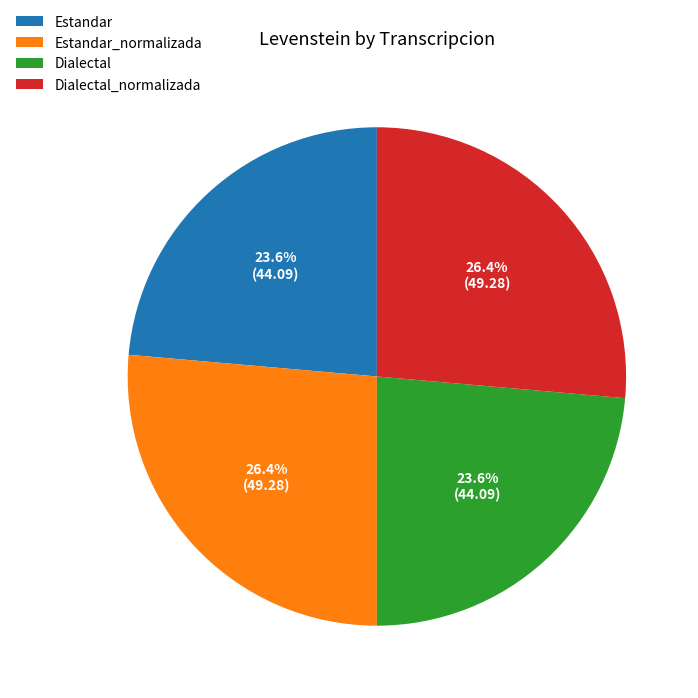

How much of the chart is everything except Estandar_normalizada?

73.6%